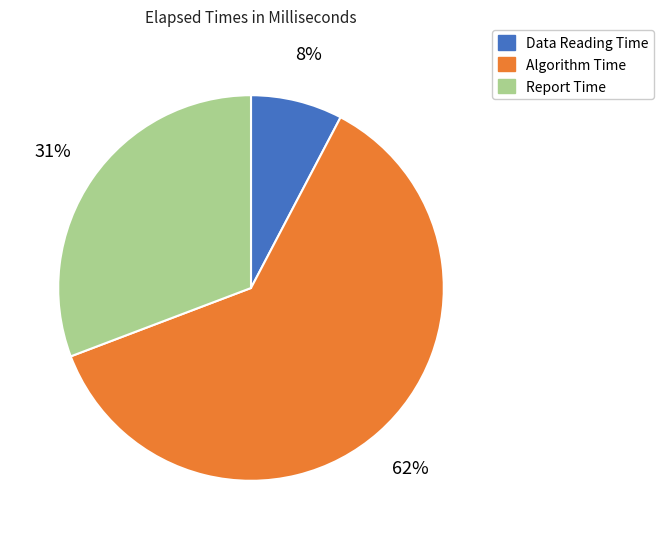

What is the majority slice?

Algorithm Time